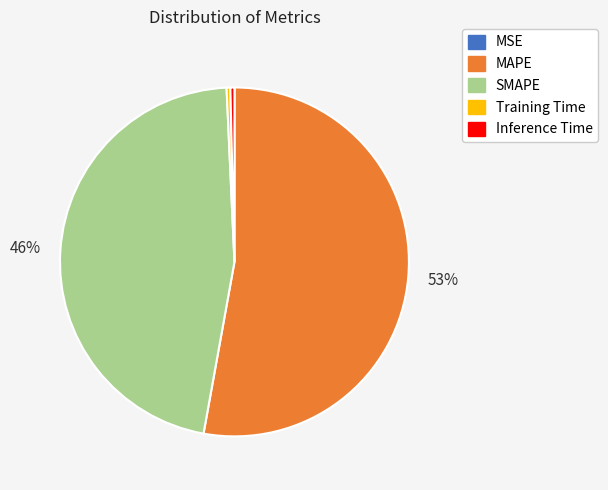

Is the sum of Inference Time and Training Time greater than half?

No